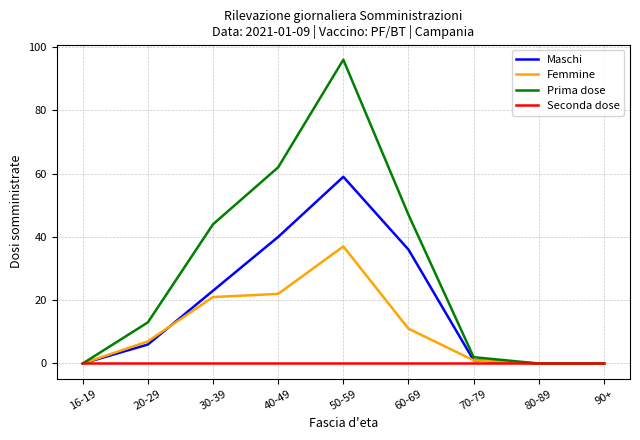

At which category is the sum across all series the highest?

50-59